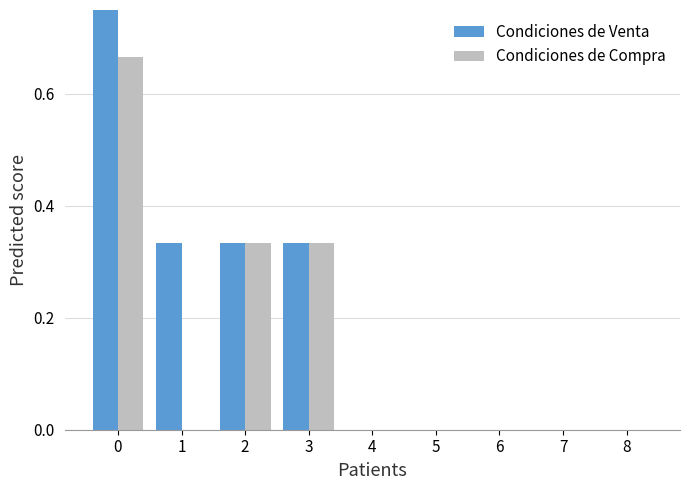

How many groups of bars are there?

9